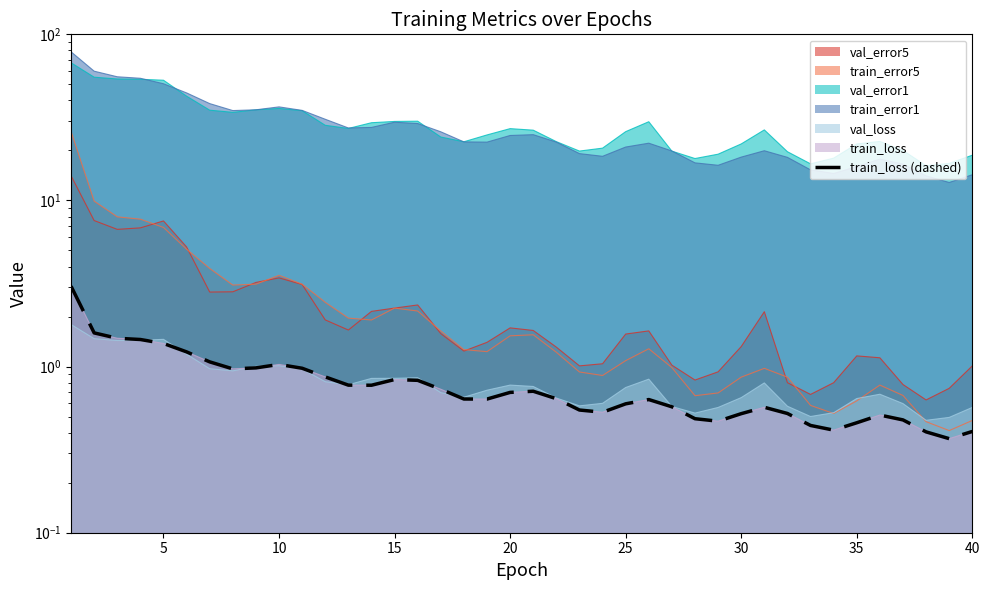

Where is the data nearest to the value 1?

40